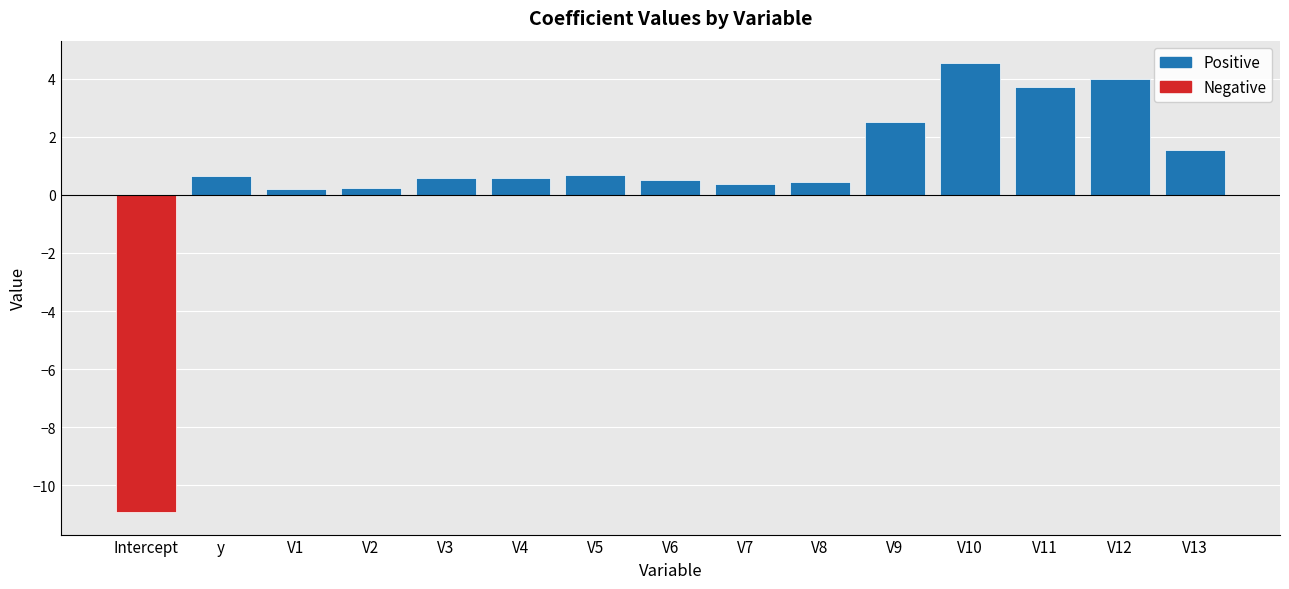

What is the difference between the values at V1 and y?

0.4